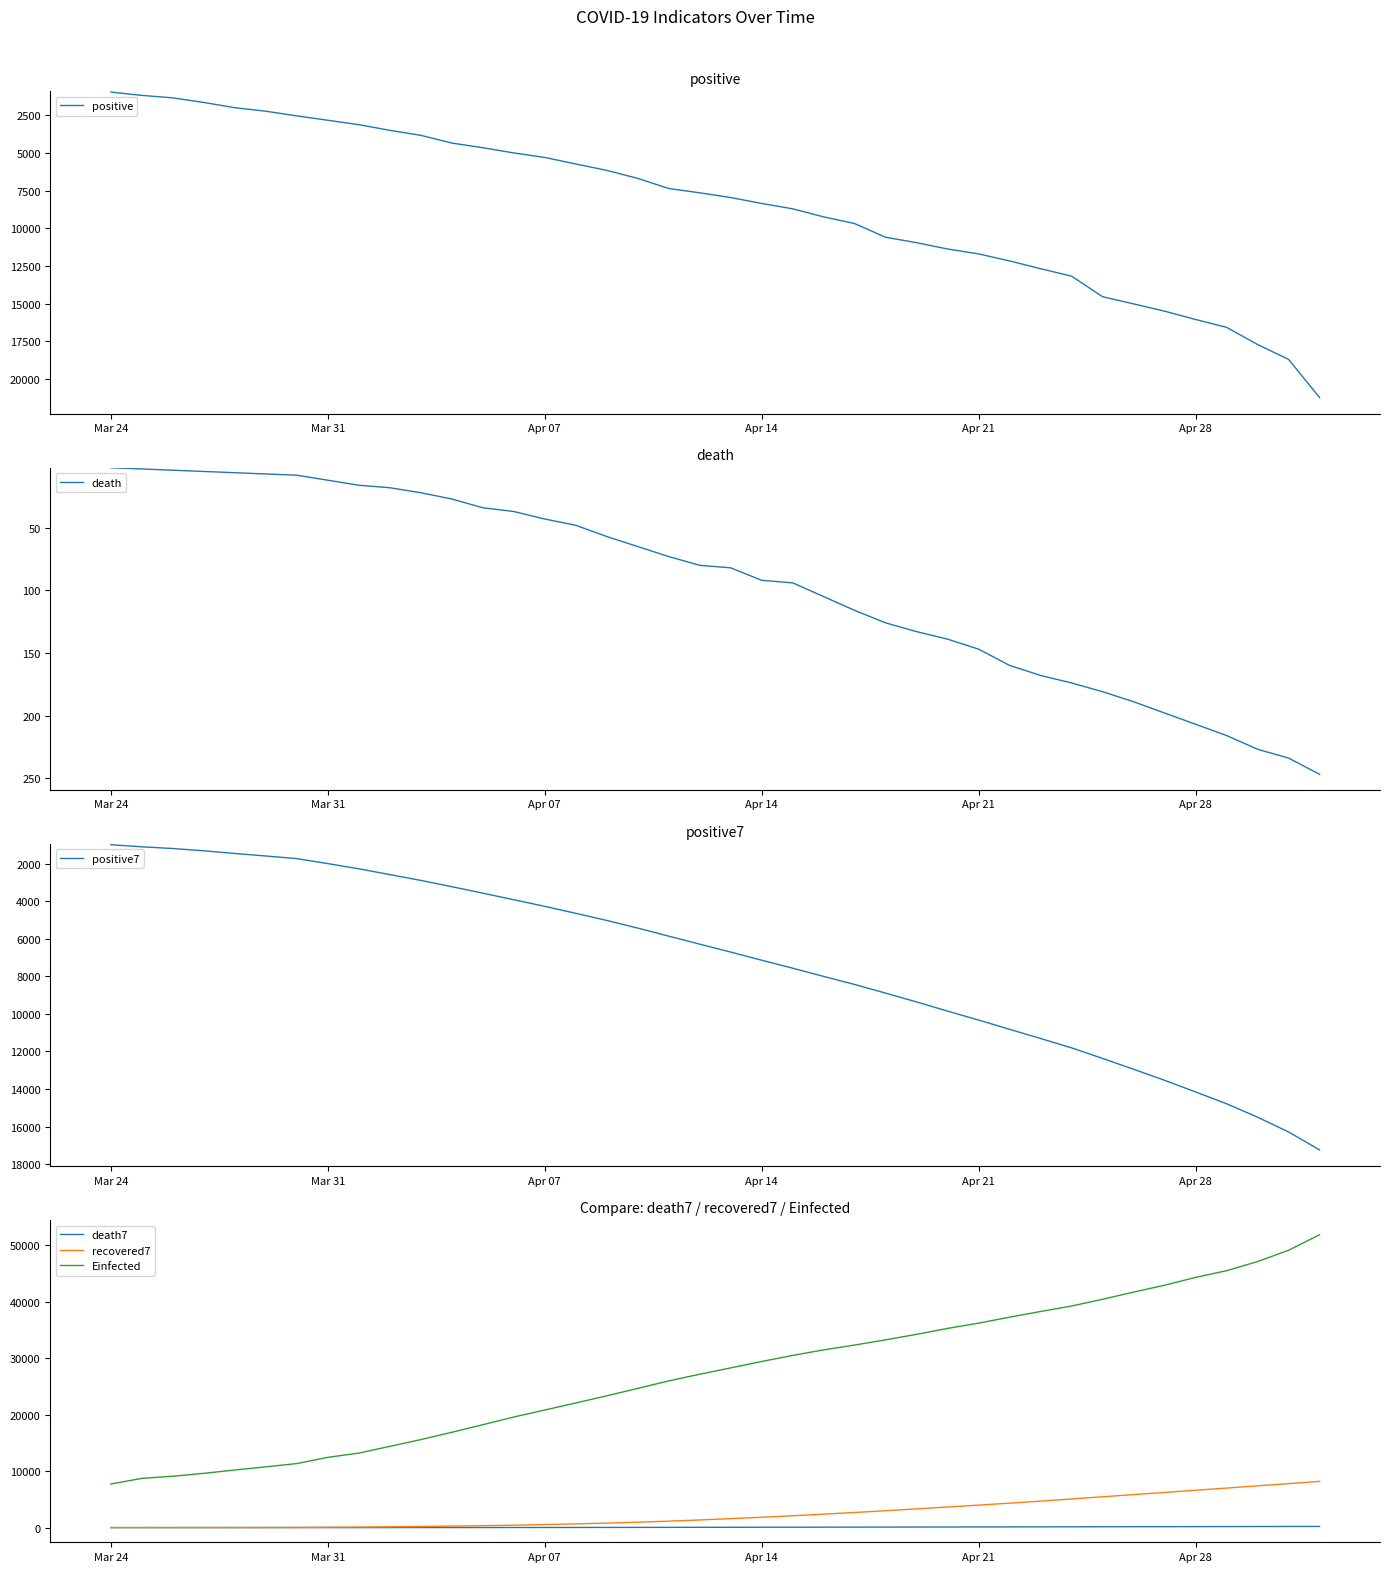

Which label corresponds to the smallest value in the chart?

Mar 24